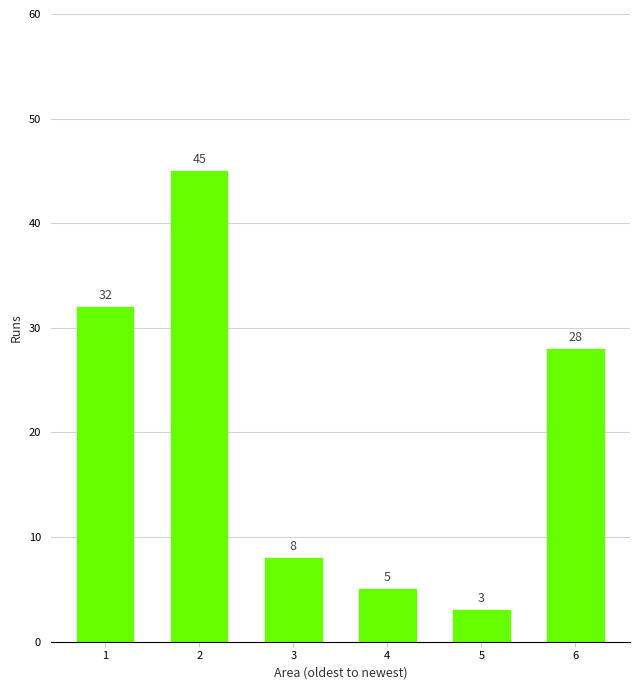

Rank the categories by value from lowest to highest.

5, 4, 3, 6, 1, 2